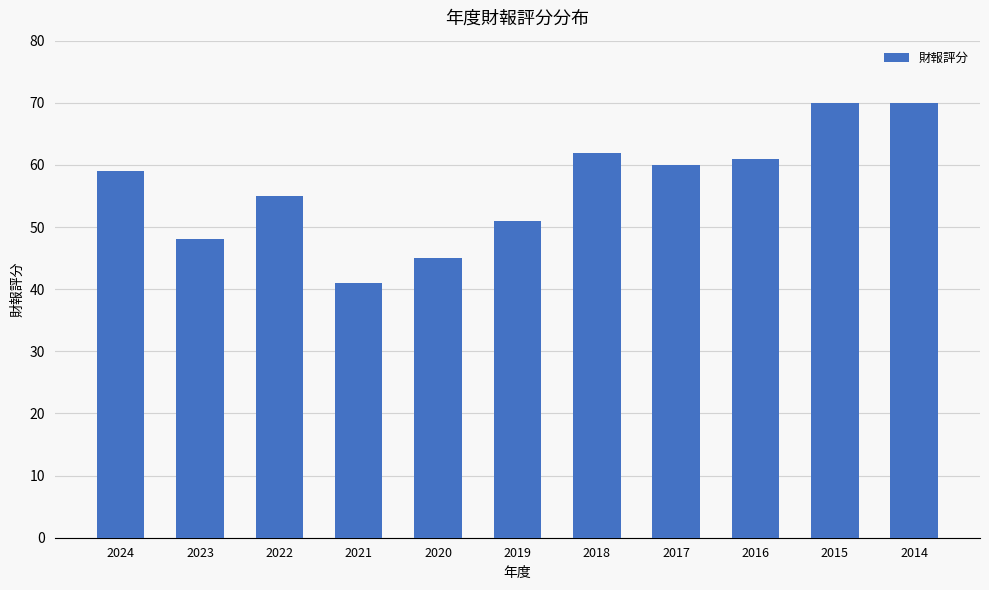

What is the difference between the second highest and second lowest values?

25